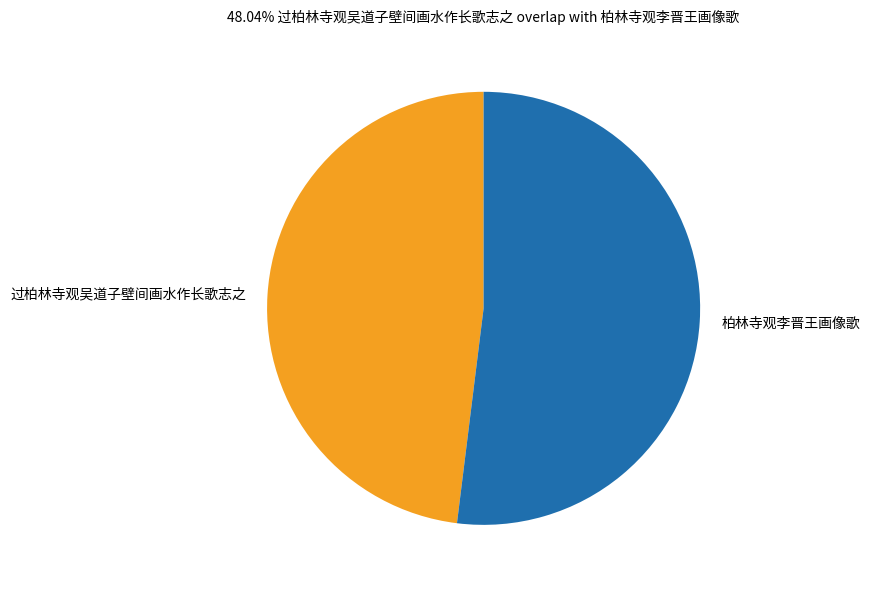

Which slice represents more than half of the pie?

柏林寺观李晋王画像歌